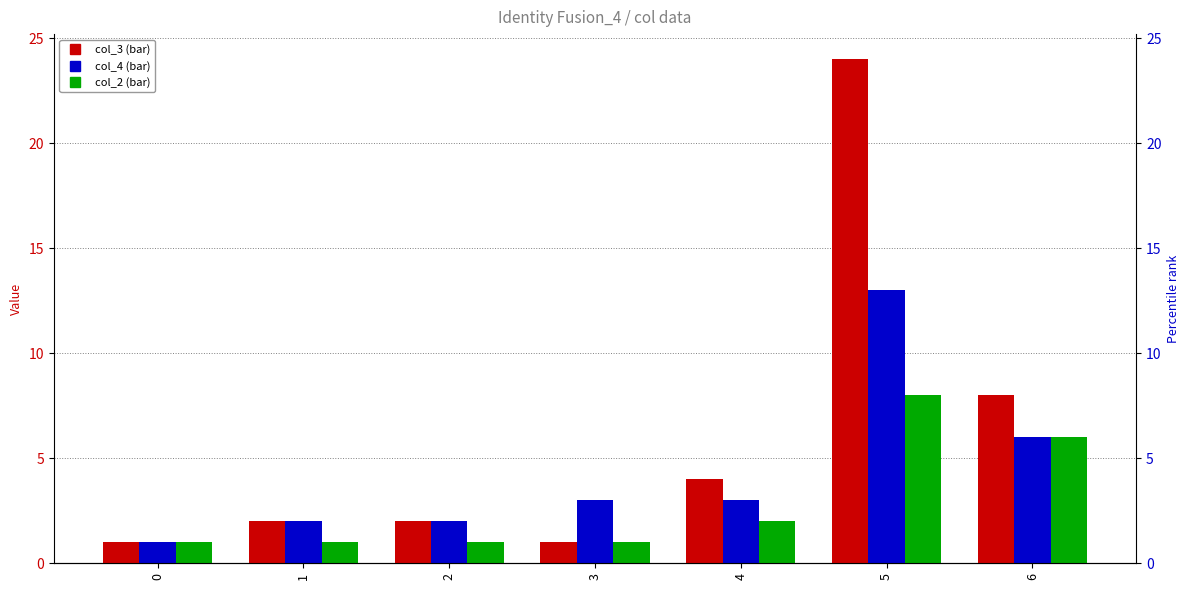

Is the value of col_4 at 4 greater than the value of col_3 at 5?

No